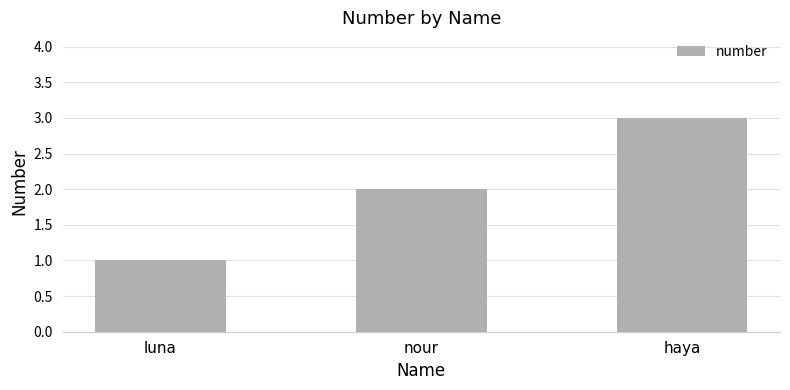

Reading right to left, list all the values displayed in this chart.

3	2	1